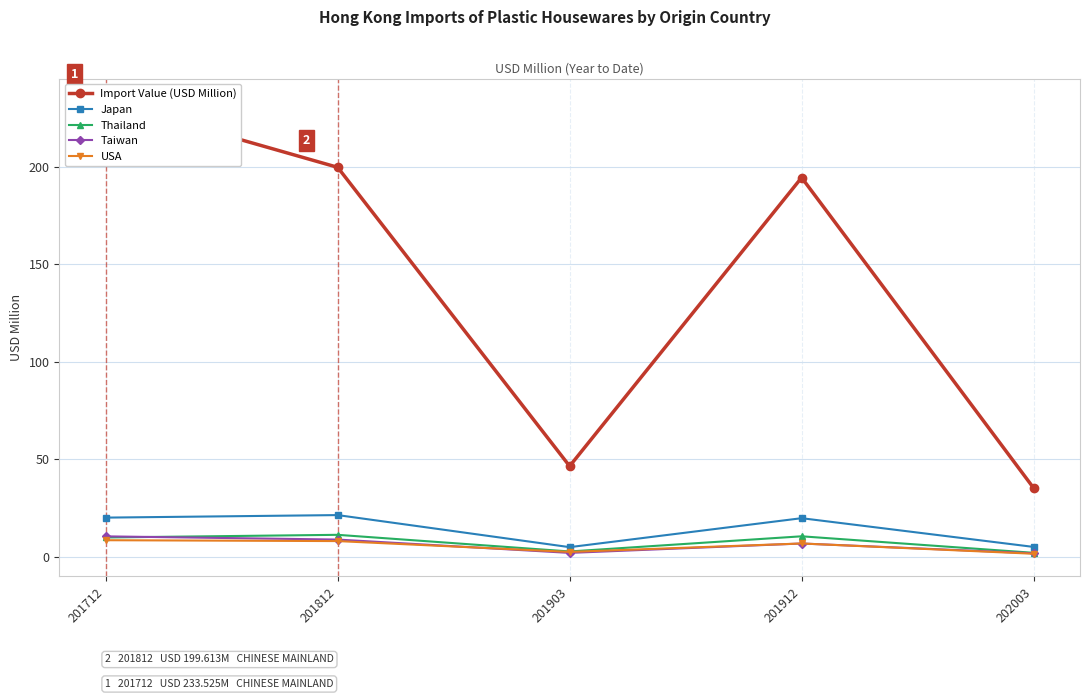

At which label does Thailand reach its peak?

201812